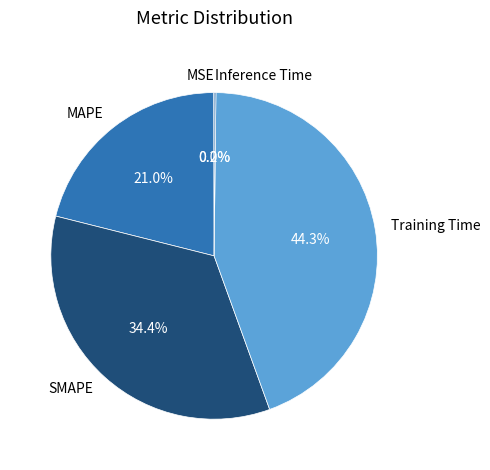

Which has a higher value, Training Time or SMAPE?

Training Time